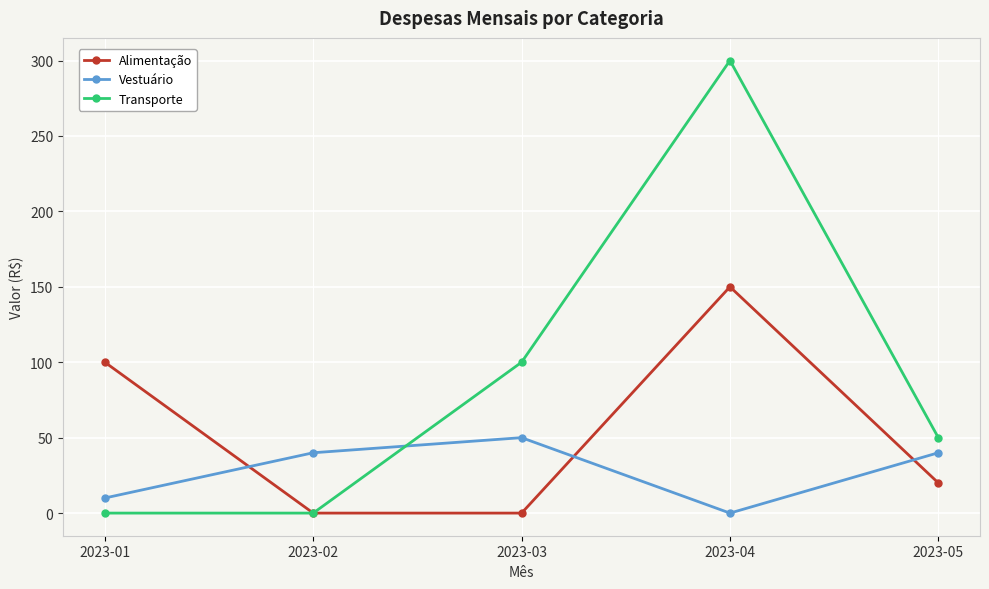

Reading left to right, transcribe all the data shown in this chart.

Alimentação: 2023-01=100	2023-02=0	2023-03=0	2023-04=150	2023-05=20
Vestuário: 2023-01=10	2023-02=40	2023-03=50	2023-04=0	2023-05=40
Transporte: 2023-01=0	2023-02=0	2023-03=100	2023-04=300	2023-05=50